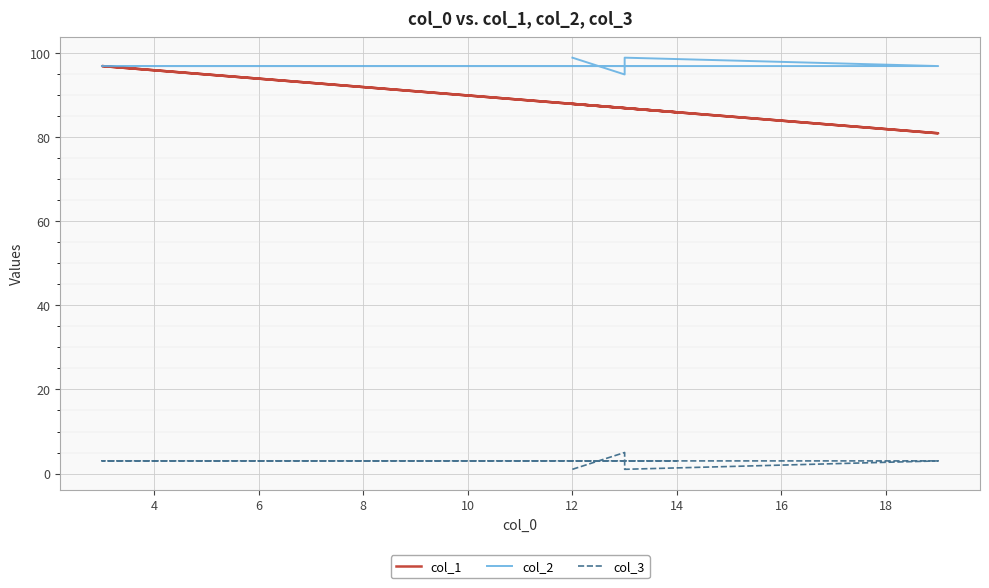

What is the difference between the second highest and minimum values in the col_1 series?

7